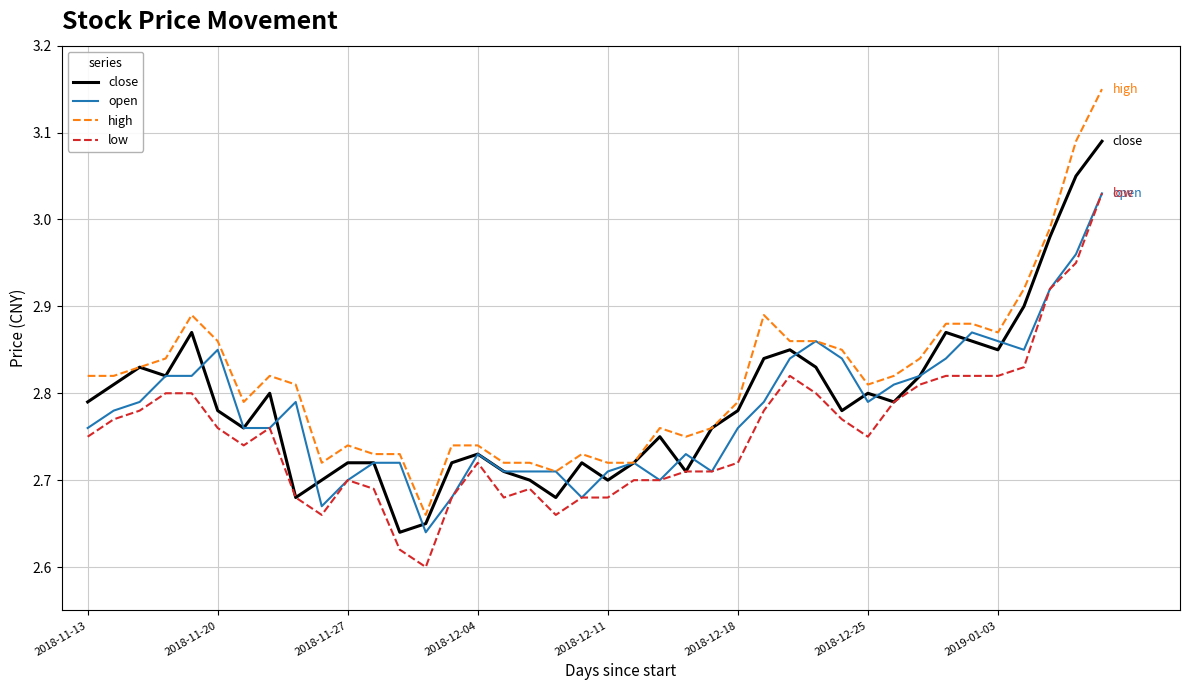

Which series has the widest spread of values?

high